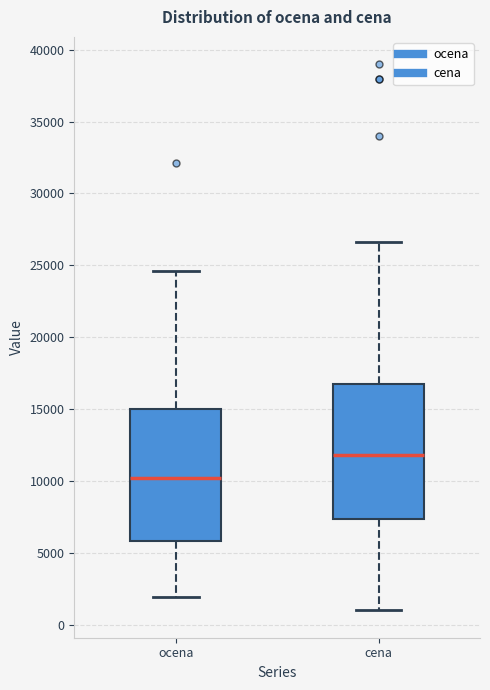

Reading left to right, transcribe this box plot: for each box, give where its median line is, the range the box spans, and where its two whiskers end, as read against the y-axis. The values are not printed on the chart, so give them approximately, as read against the axis.

ocena: median 10000, box 6000 to 15000, whiskers 2000 to 24500
cena: median 12000, box 7500 to 17000, whiskers 1000 to 26500